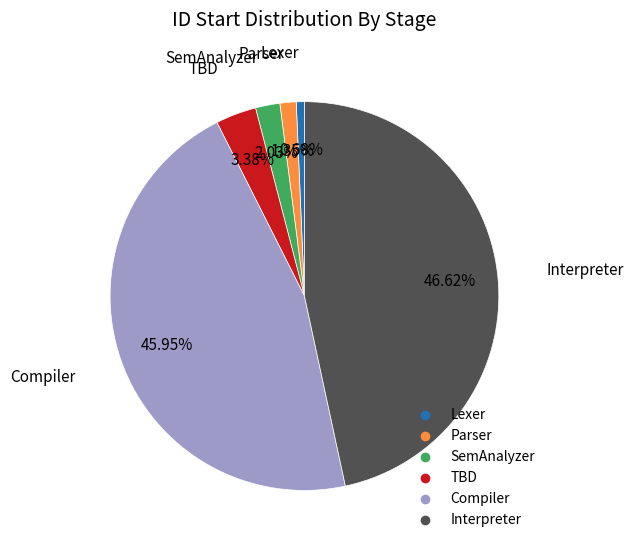

True or false: Interpreter accounts for 47% of the total.

True